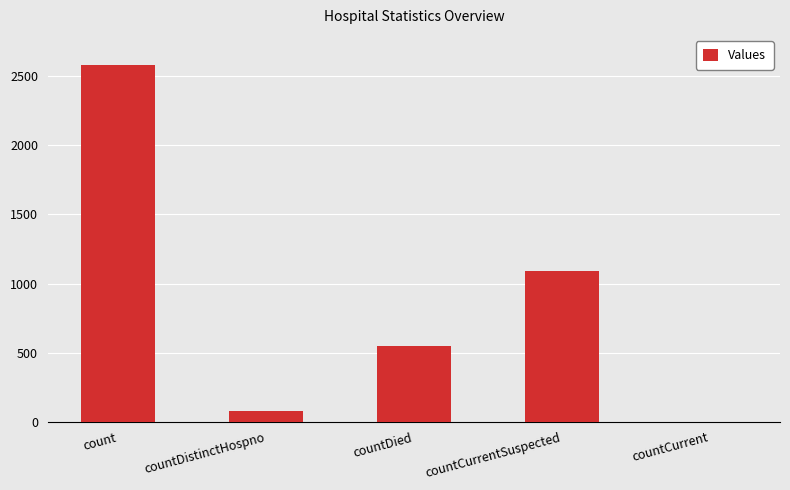

Is it true that the value at countCurrent is 1465?

False